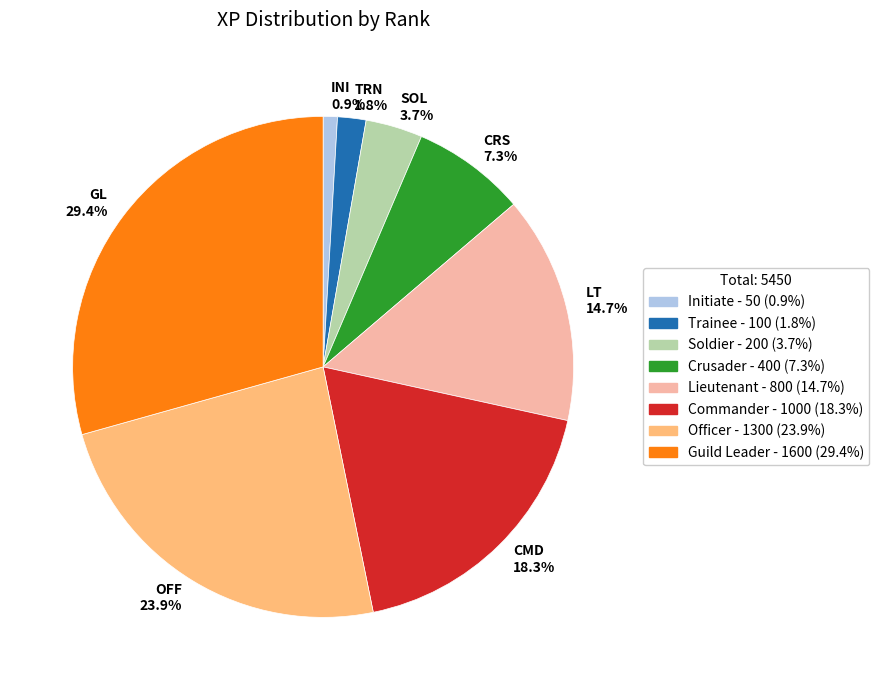

Is it true that Lieutenant is 29% of the pie?

False